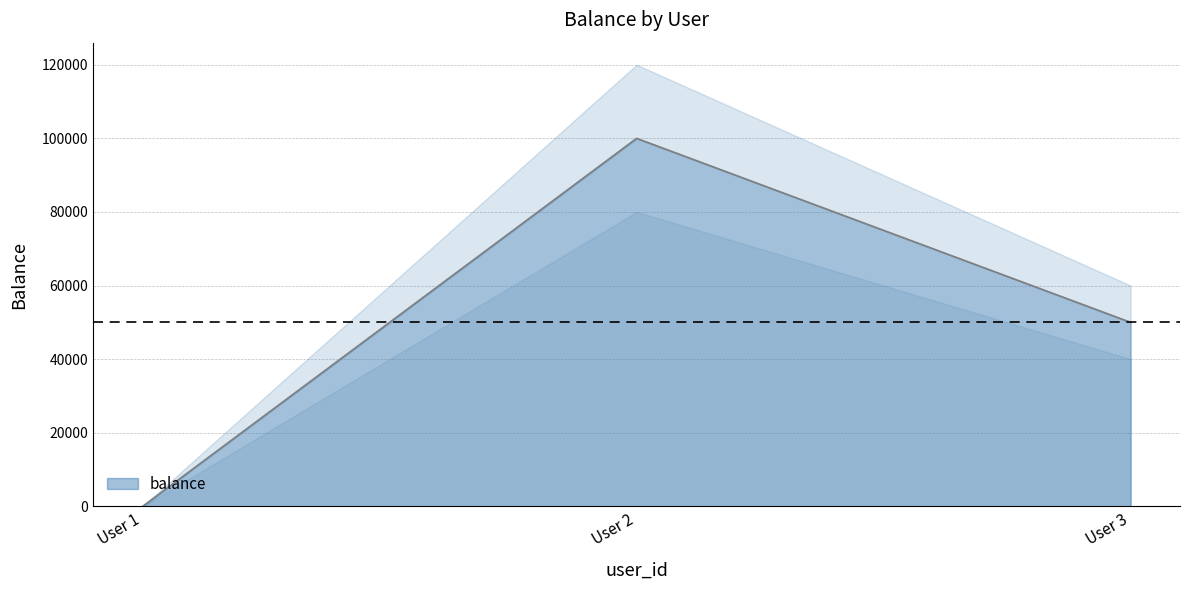

What is the highest value of the balance series?

100000